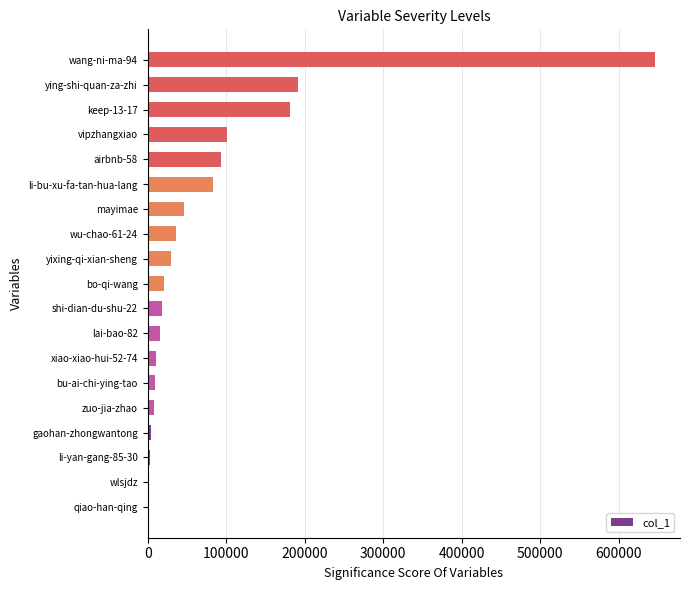

Which category has the highest value across all series?

wang-ni-ma-94